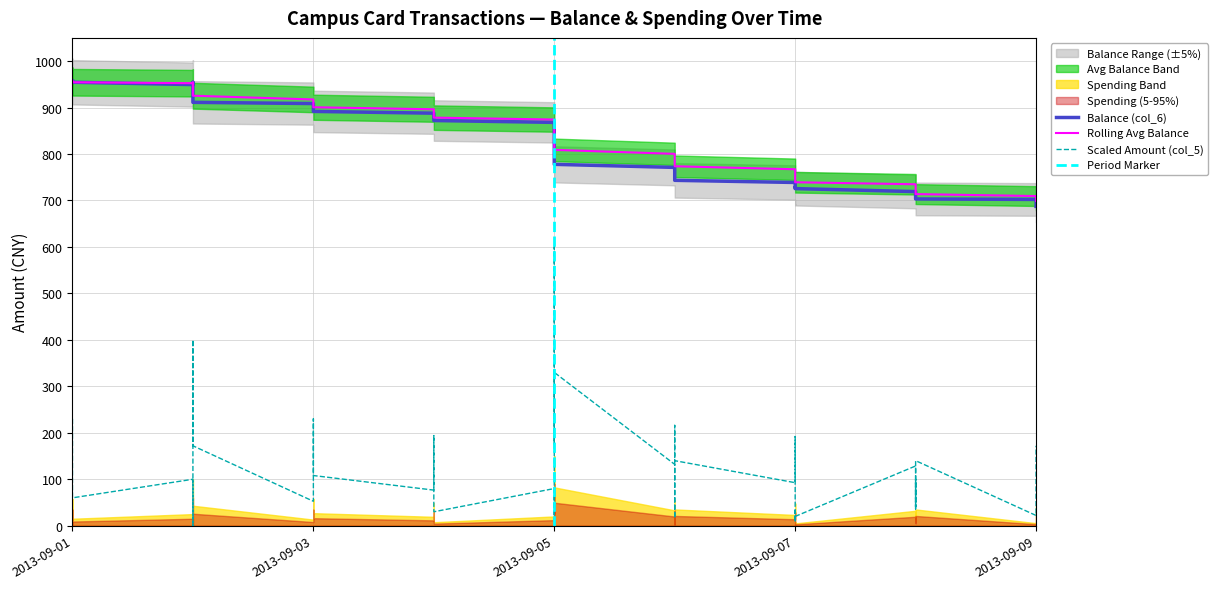

True or false: Rolling Avg Balance and Amount (col_5) intersect in this chart.

False